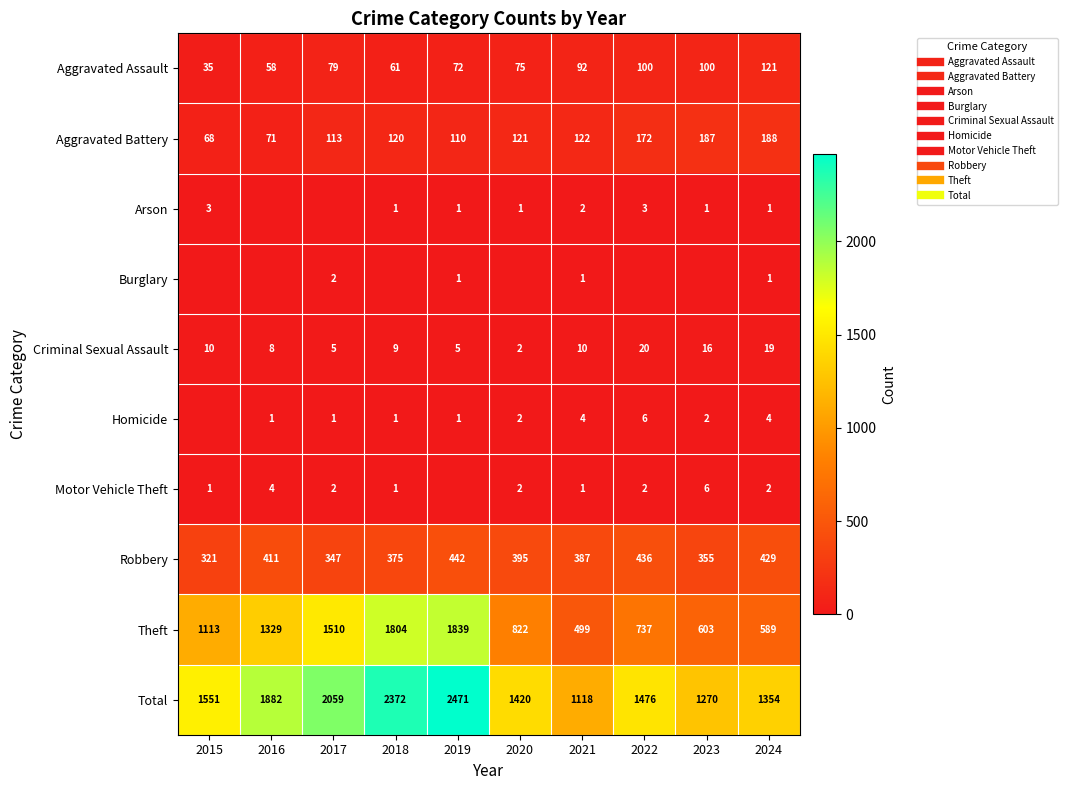

What is the difference between the highest and lowest values at 2017?

2059